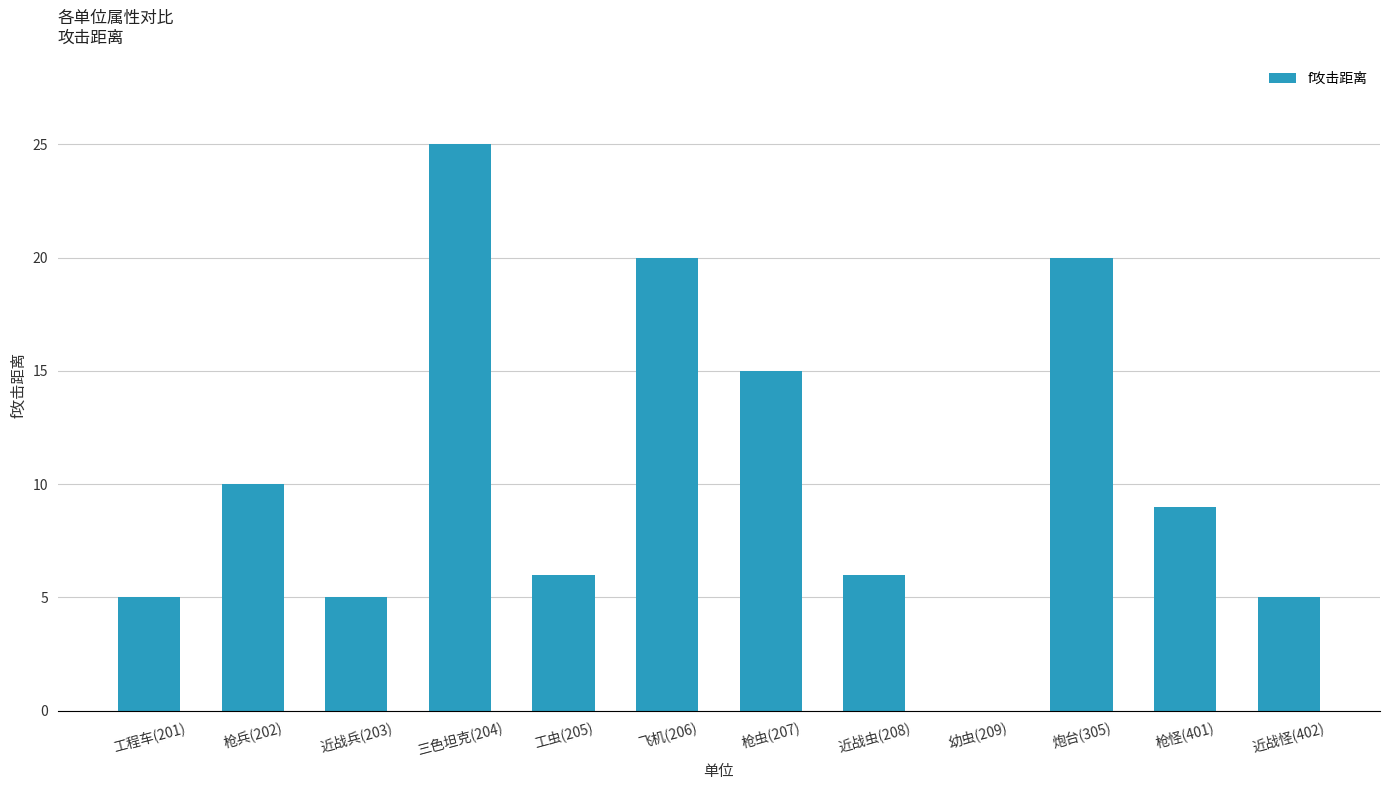

Where is the data nearest to the value 12?

枪兵(202)